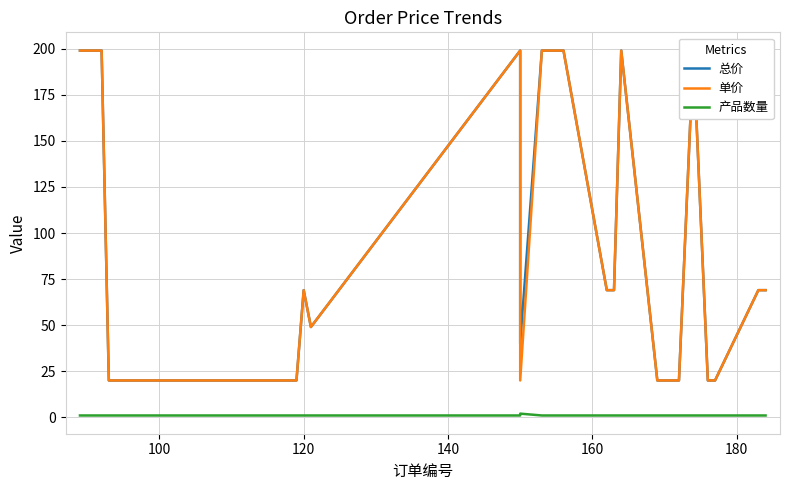

How many lines are shown in the chart?

3